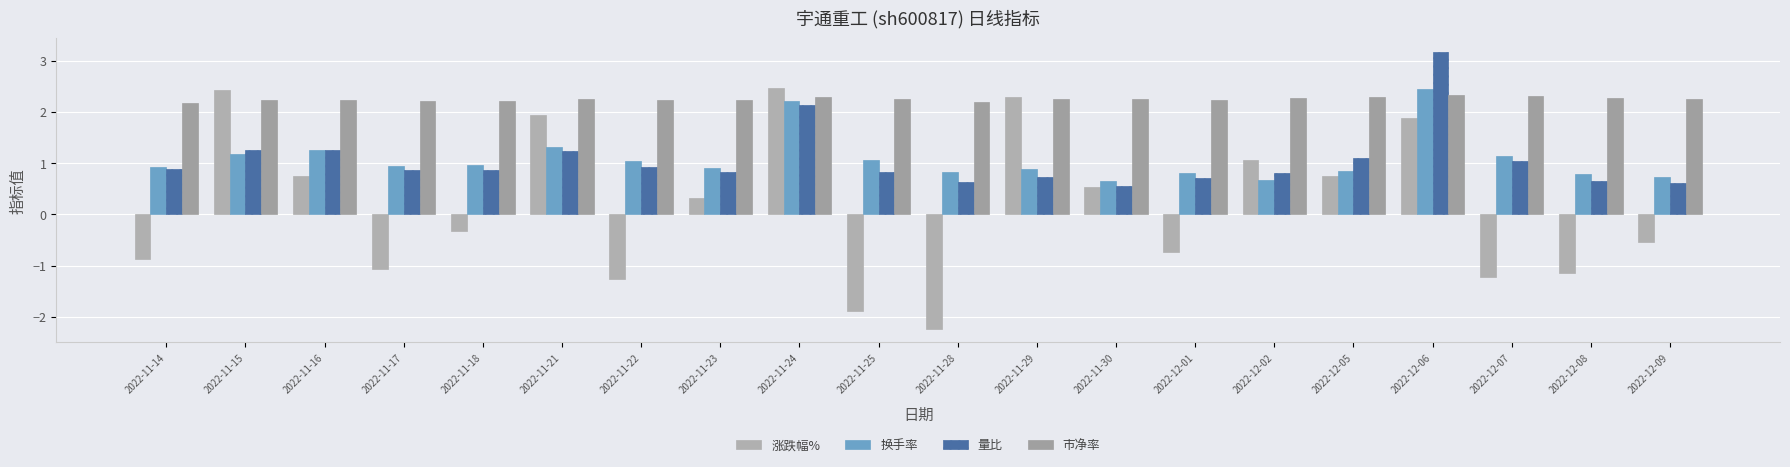

How many bars are there in each group?

4